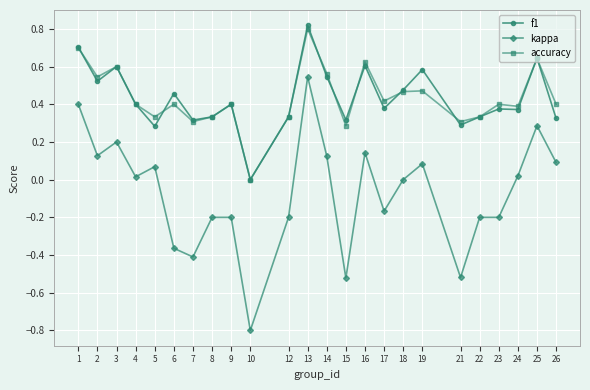

At which category does kappa reach its first local valley?

2